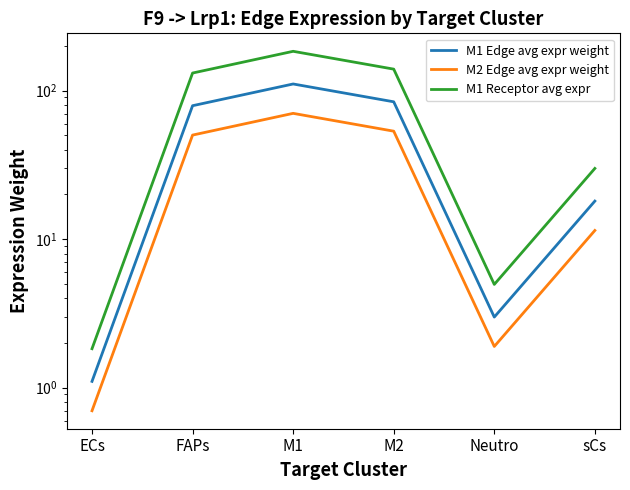

True or false: M1 Edge avg expr weight and M1 Receptor avg expr cross at least once.

False